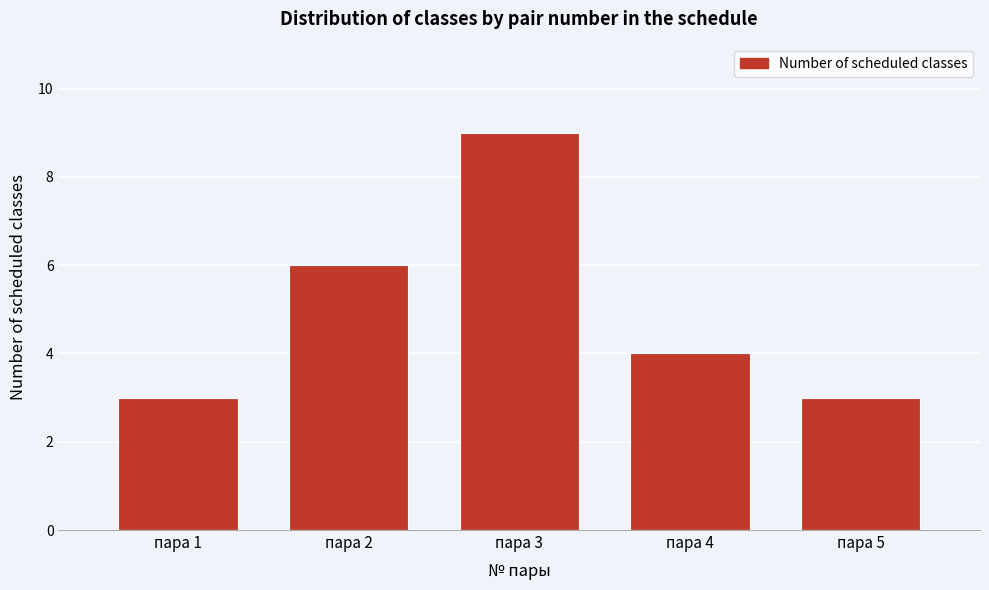

Reading left to right, transcribe all the data shown in this chart.

3	6	9	4	3